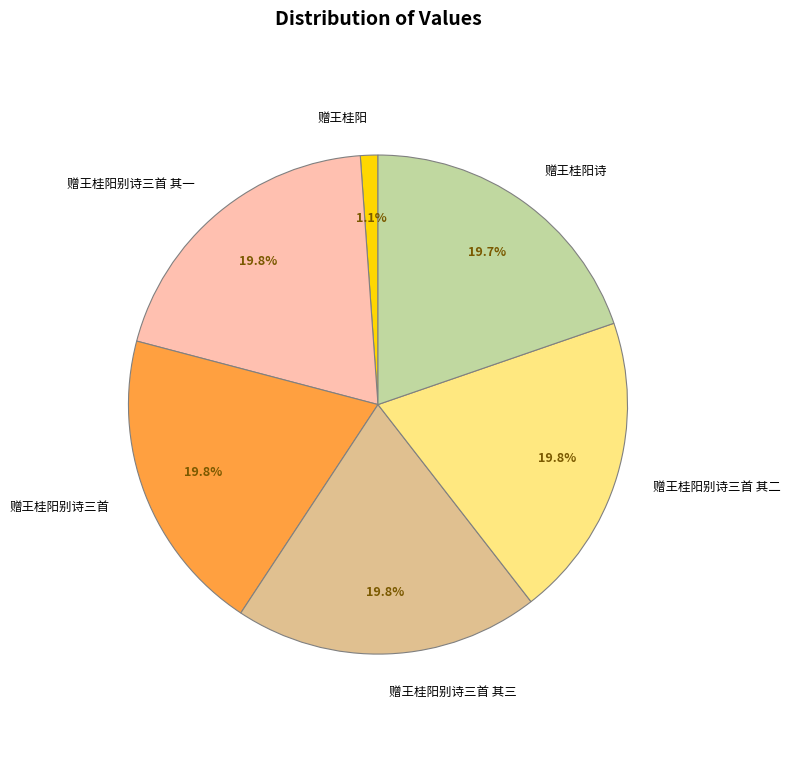

Approximately how many times larger is the value at 赠王桂阳别诗三首 compared to 赠王桂阳别诗三首 其二?

1.0